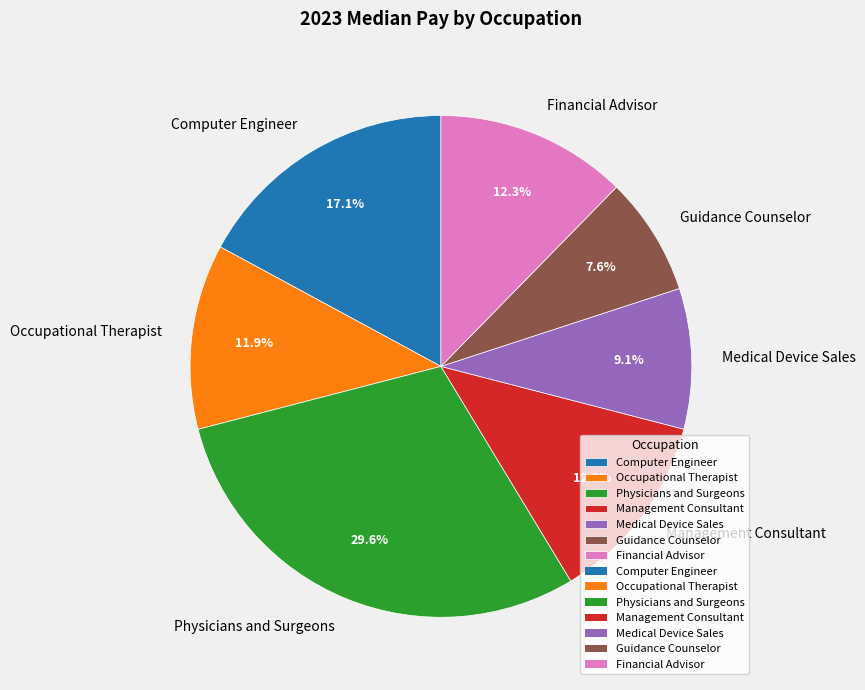

Is it true that Physicians and Surgeons is 40% of the pie?

False